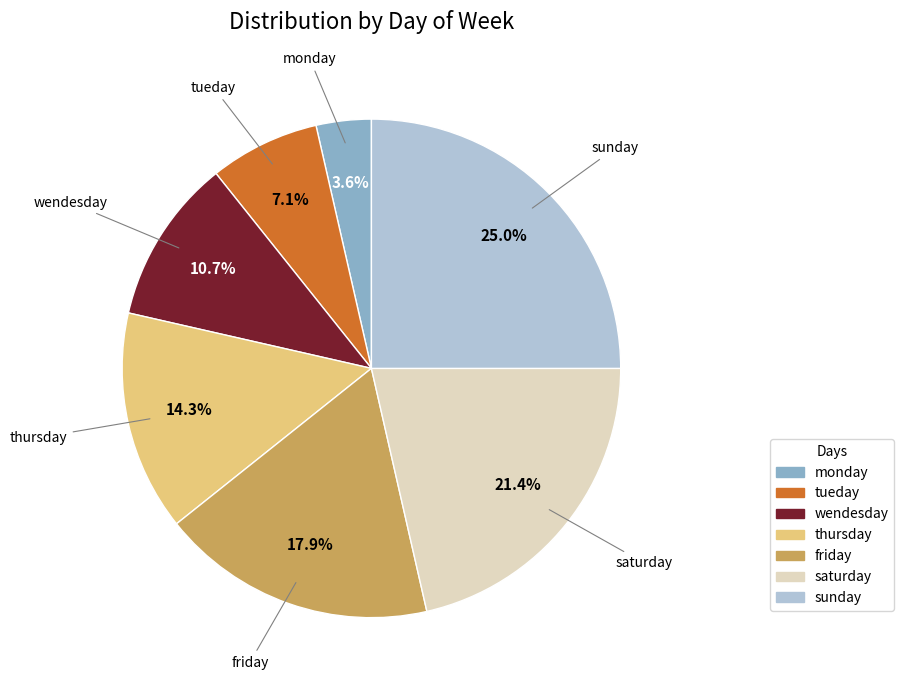

What portion of the pie excludes thursday?

85.7%